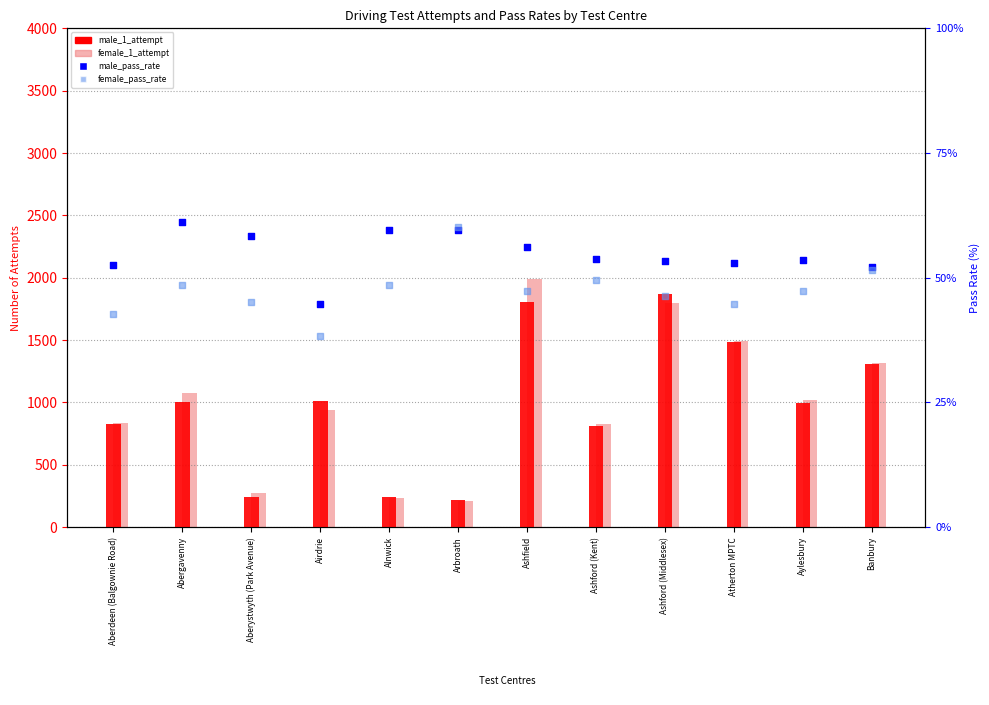

What is the total value across all series at Aberdeen (Balgownie Road)?

1757.3